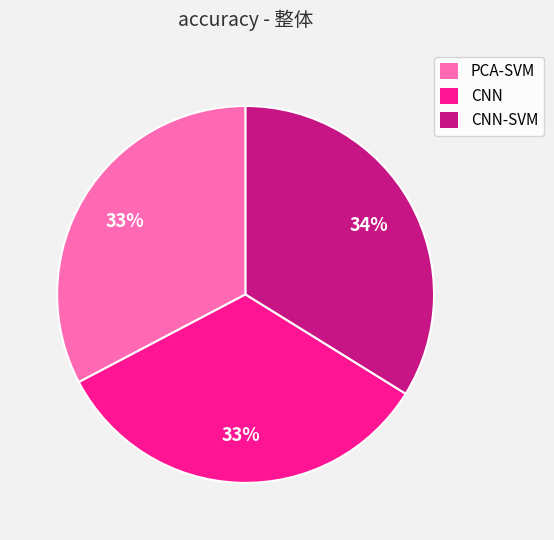

Does CNN account for over 50% of the chart?

No